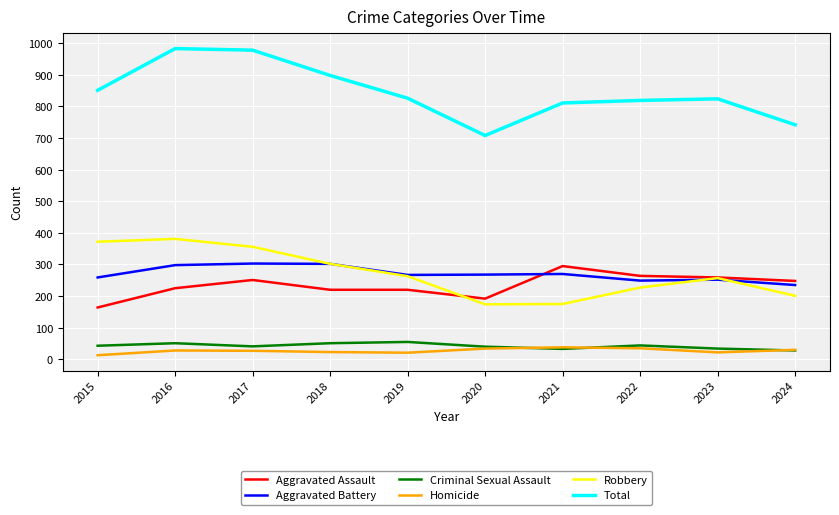

What is the highest value of the Criminal Sexual Assault series?

55